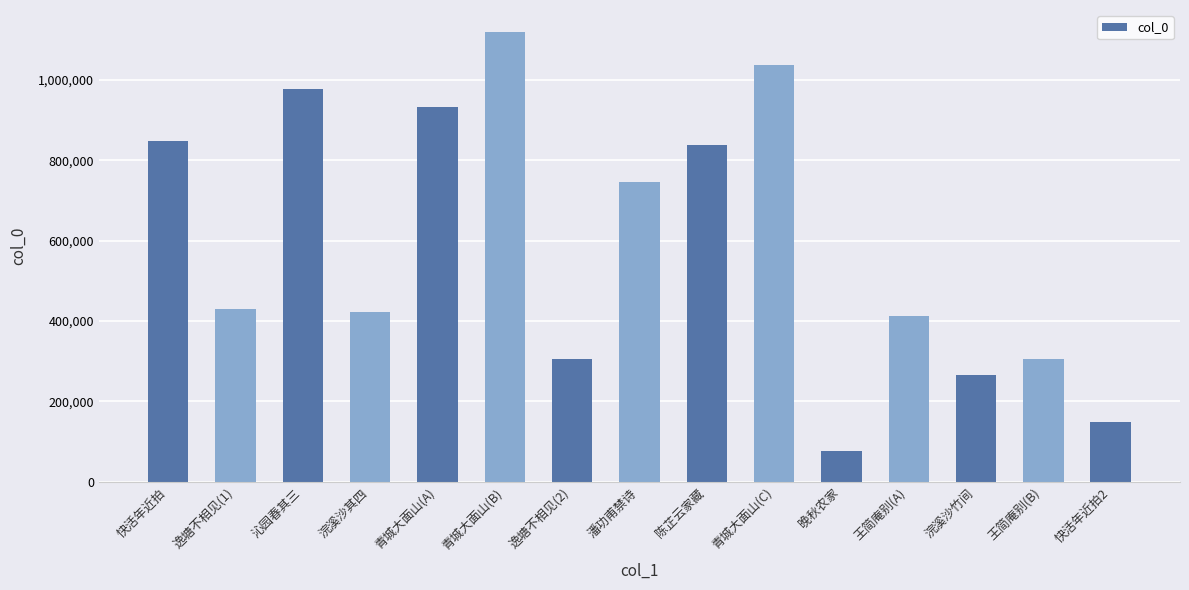

Approximately how many times larger is the value at 王简庵别(A) compared to 陈芷云家藏?

0.5